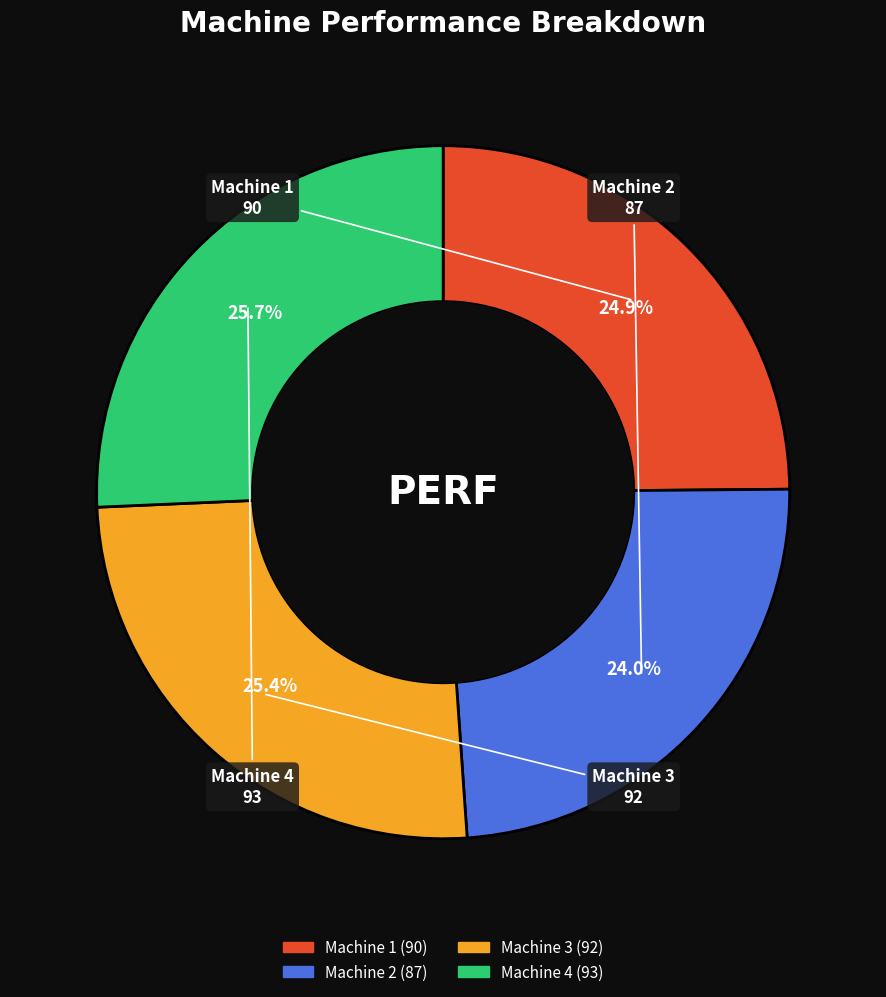

To the nearest percent, what is the difference between the Machine 1 and Machine 2 slice percentages?

1%